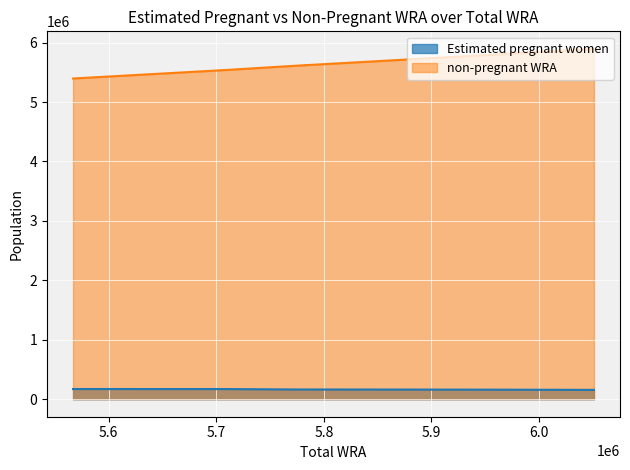

Read the non-pregnant WRA value at 5967000.

5806916.0